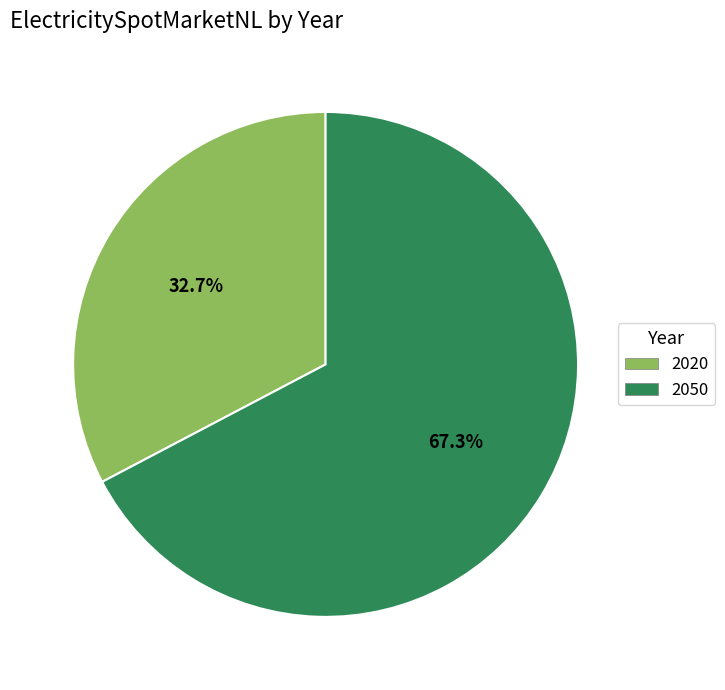

The 2050 slice represents 67% of the pie. True or false?

True